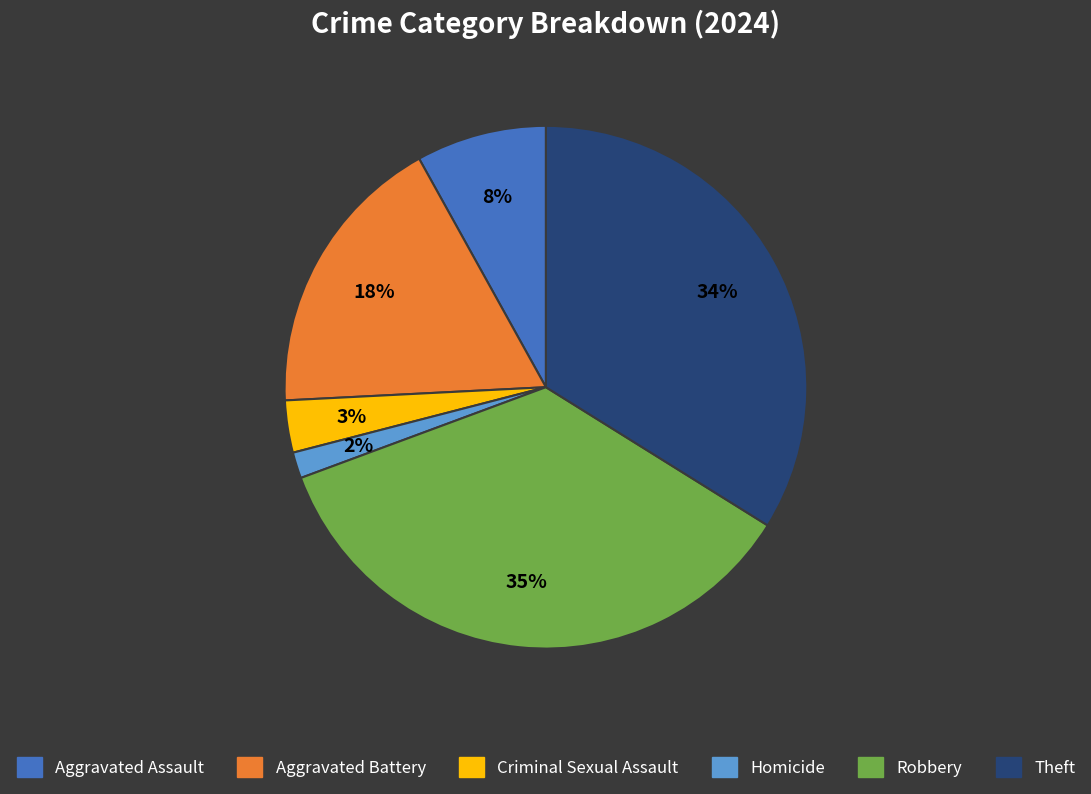

Does Aggravated Battery account for over 50% of the chart?

No